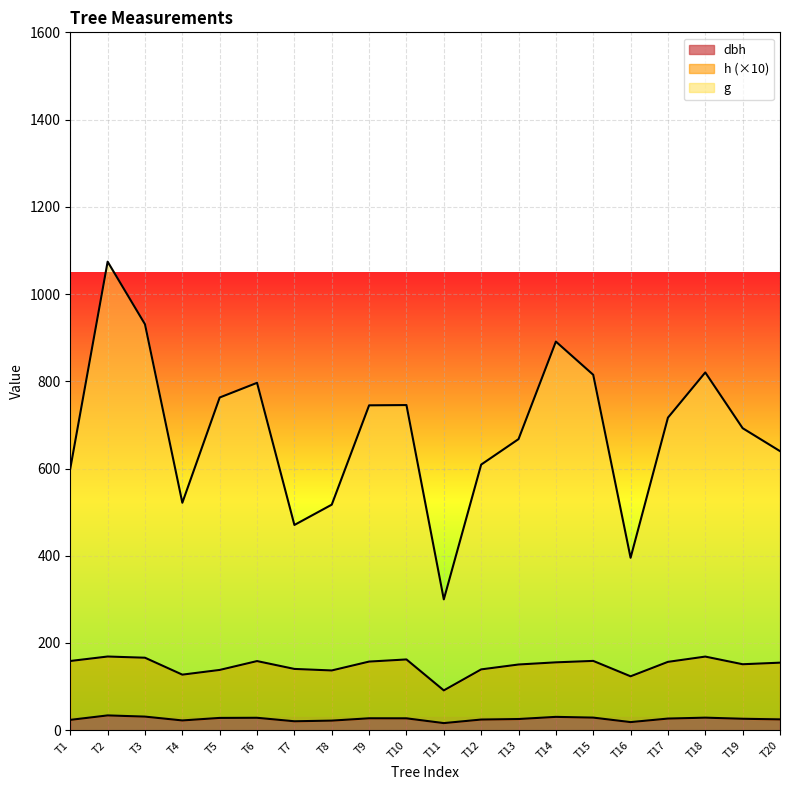

What is the lowest value of the dbh series?

16.3